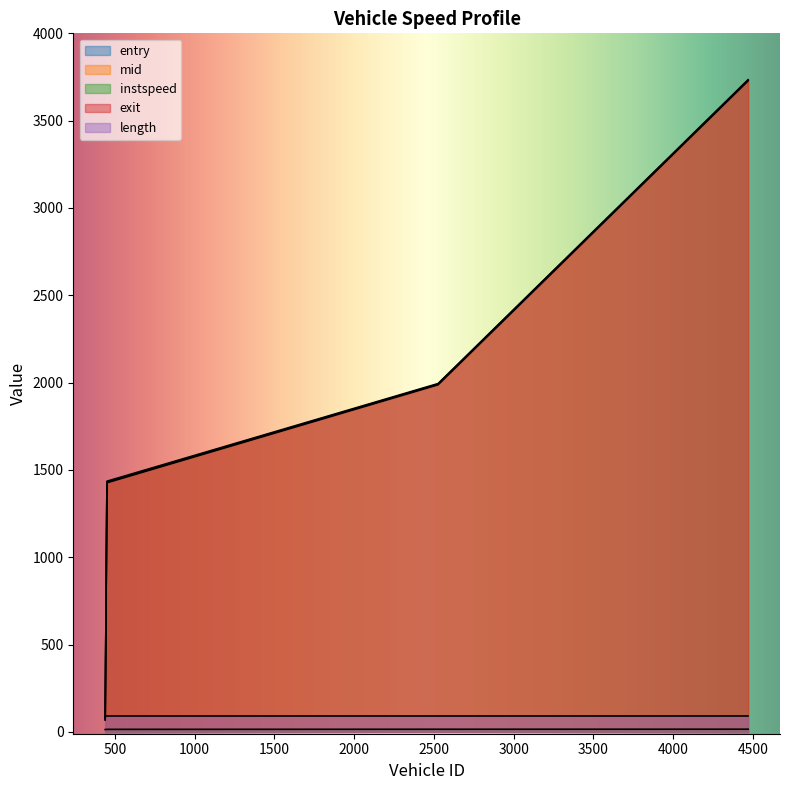

True or false: entry and mid cross at least once.

False